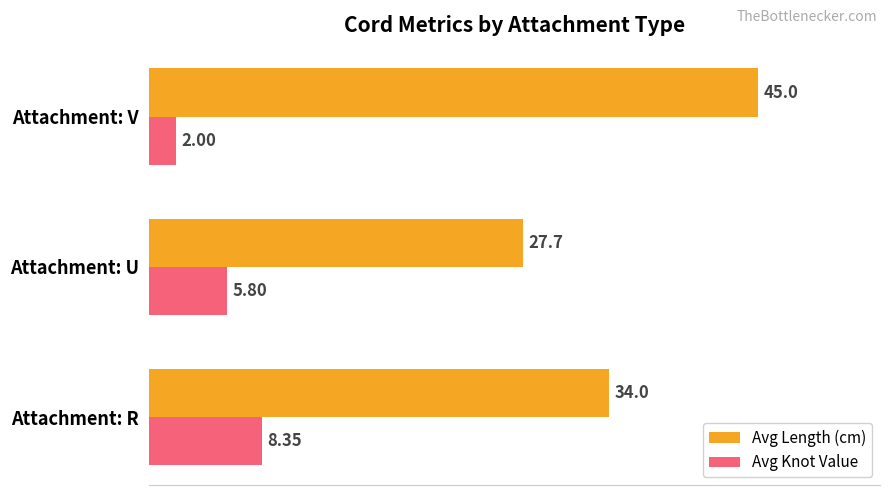

At which label does Avg Length (cm) reach its minimum?

Attachment: U